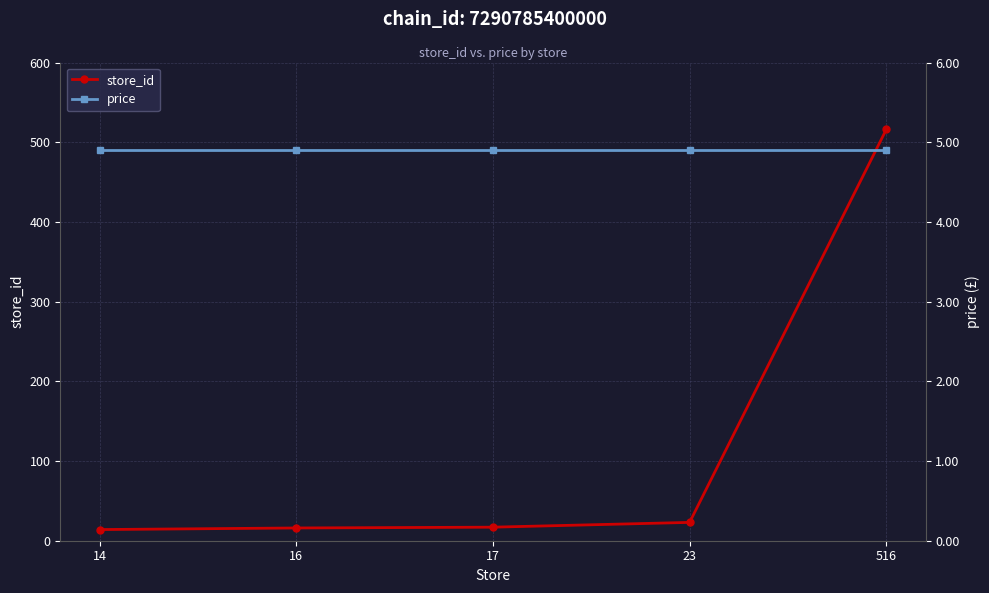

What value does the price series have at 17?

4.9